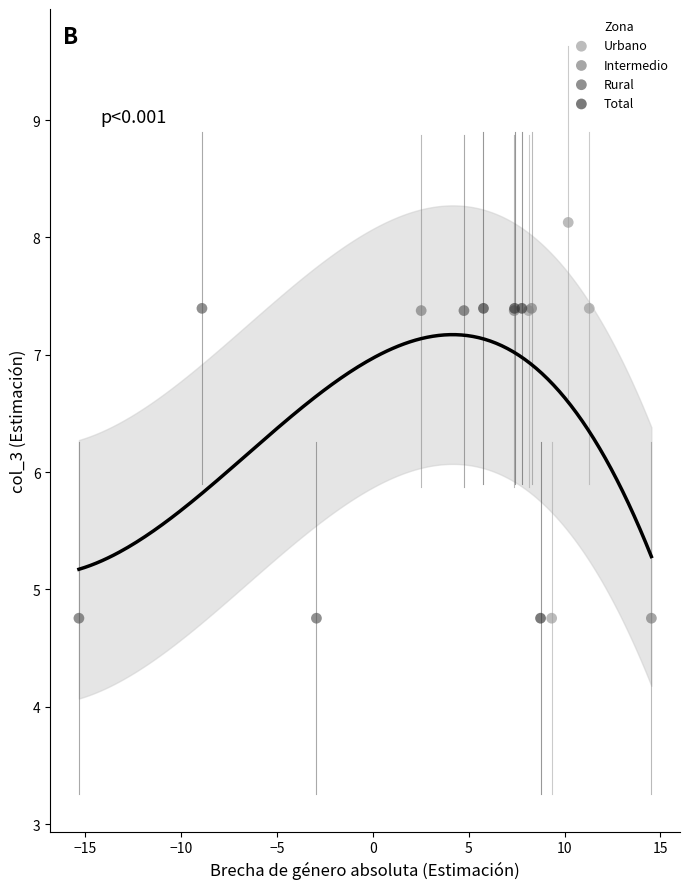

Which series has the widest spread of Y values?

Urbano